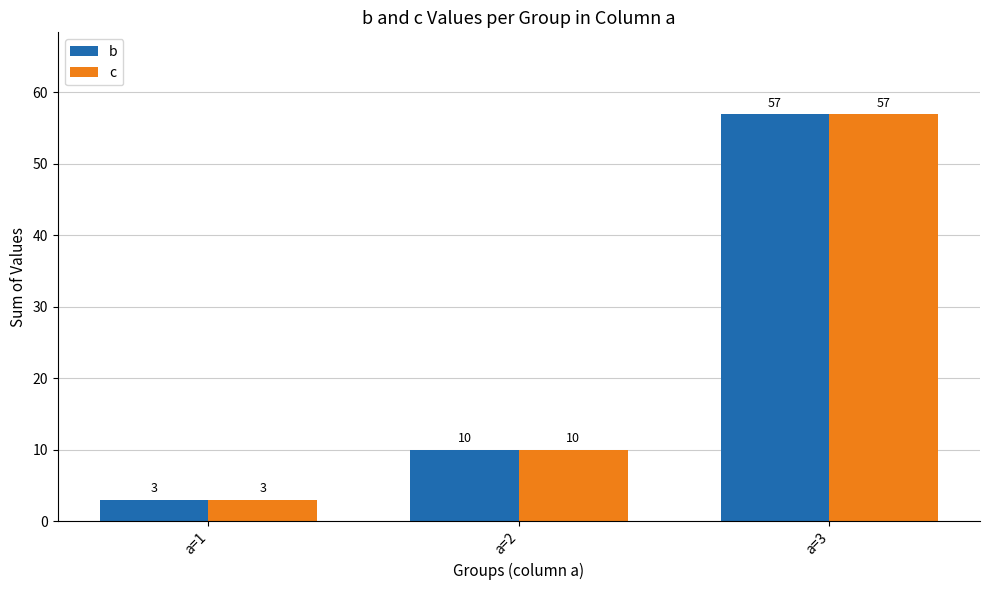

True or false: b has a value of 7 at a=2.

False